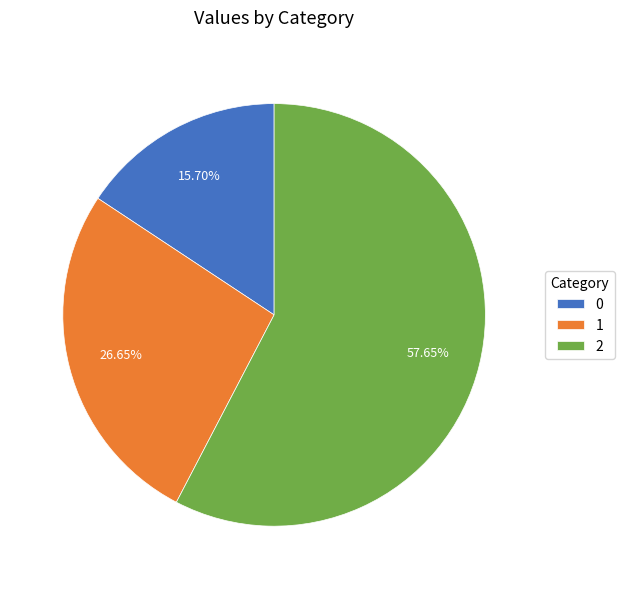

What percentage is the 2 slice, to the nearest percent?

58%